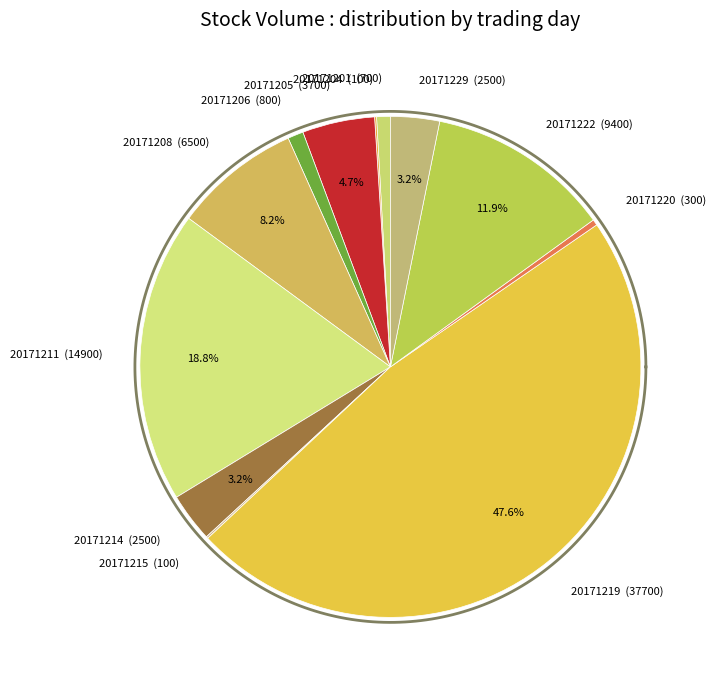

To the nearest percent, what is the difference between the 20171204 and 20171206 slice percentages?

1%